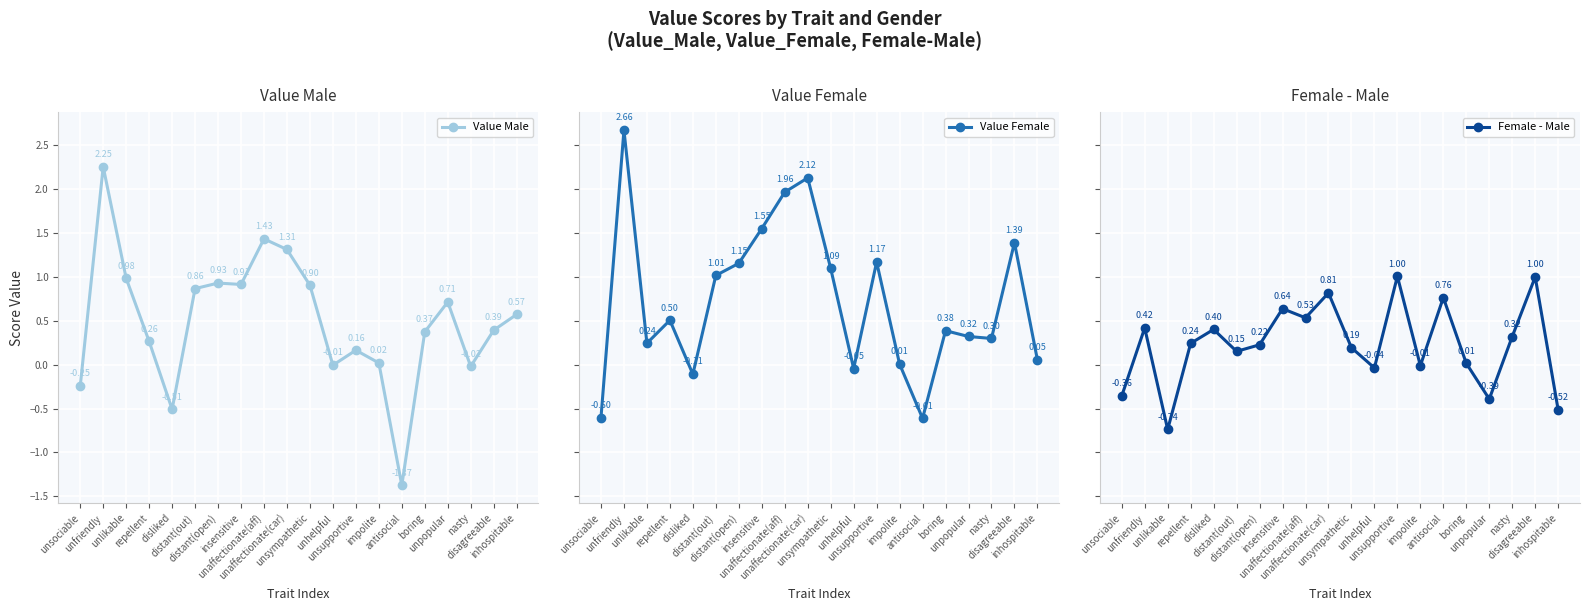

What is the total value across all series at nasty?

0.6